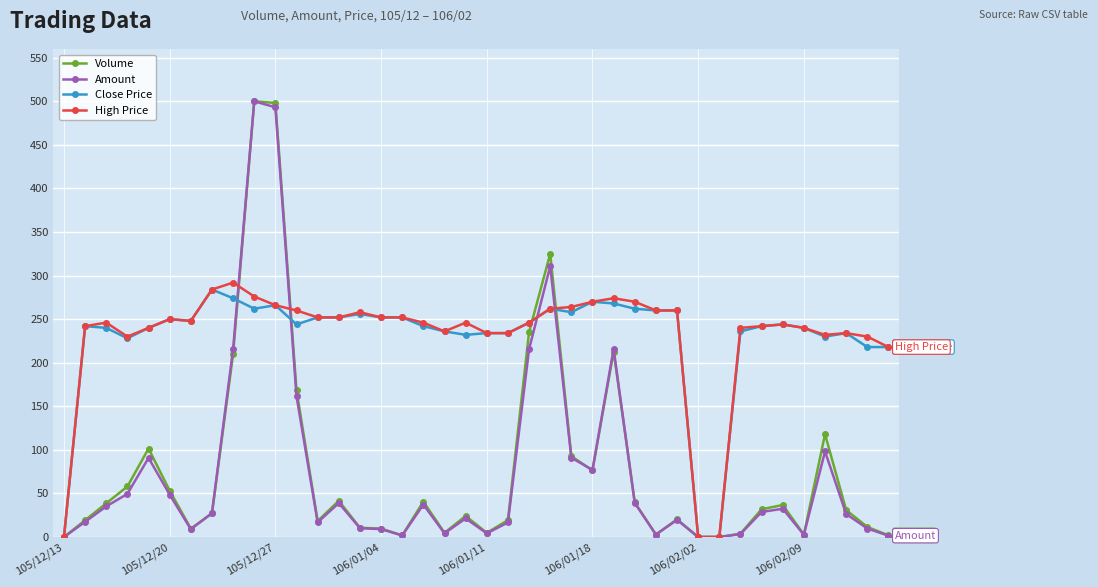

At how many categories does at least one series exceed 390?

2